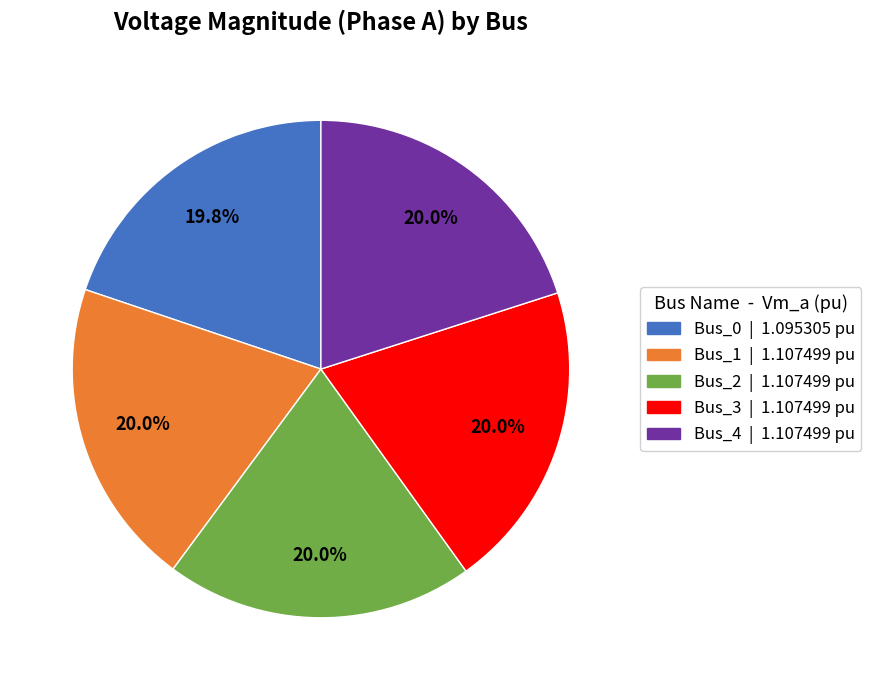

To the nearest percent, what portion does Bus_2 represent?

20%